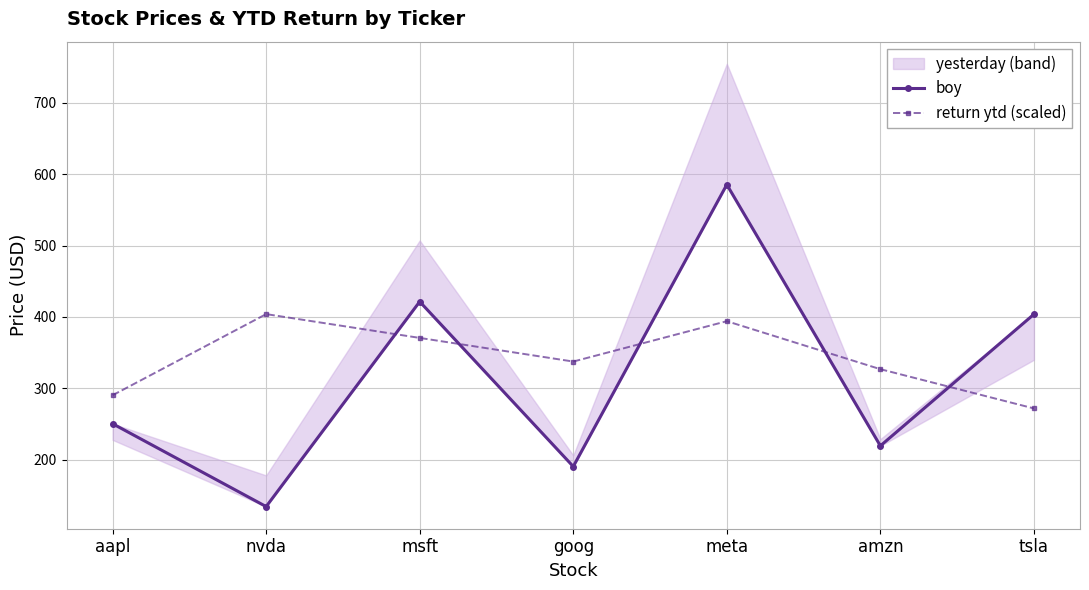

True or false: boy has more than 0 interior local peaks.

True